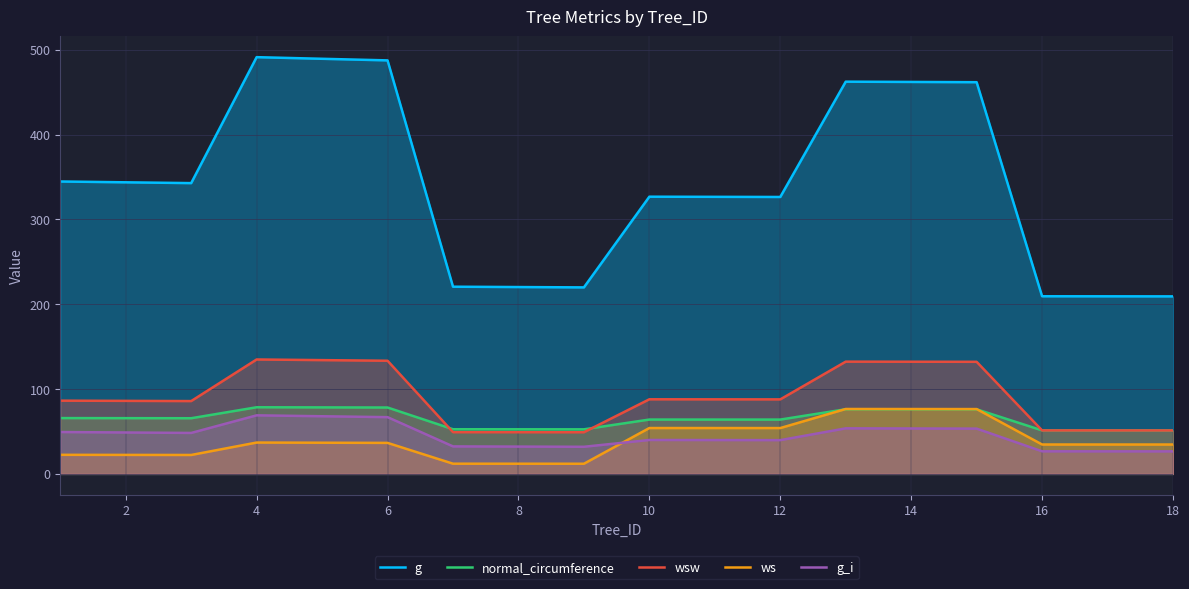

Reading left to right, list all the values displayed in this chart.

g: 344.8	343.8	342.9	491.4	489.5	487.6	220.7	220.3	219.9	326.9	326.7	326.6	462.5	462.2	461.9	209.5	209.4	209.3
normal_circumference: 65.8	65.7	65.6	78.6	78.4	78.3	52.7	52.6	52.6	64.1	64.1	64.1	76.2	76.2	76.2	51.3	51.3	51.3
wsw: 86.4	86.1	85.9	134.9	134.2	133.4	49.2	49.2	49.1	88.0	87.9	87.9	132.4	132.3	132.2	51.3	51.2	51.2
ws: 22.5	22.4	22.3	37.0	36.8	36.6	12.0	12.0	12.0	54.1	54.1	54.0	76.5	76.5	76.5	34.7	34.7	34.6
g_i: 49.4	48.8	48.3	69.1	68.0	66.9	32.4	32.2	32.0	40.0	39.9	39.8	53.7	53.5	53.4	26.6	26.6	26.6